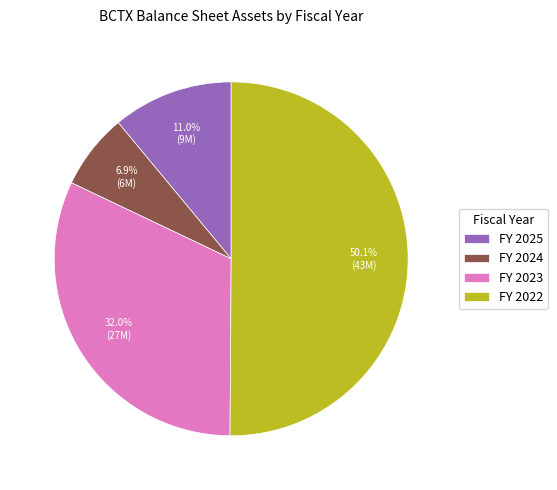

What is the largest slice in the pie chart?

FY 2022